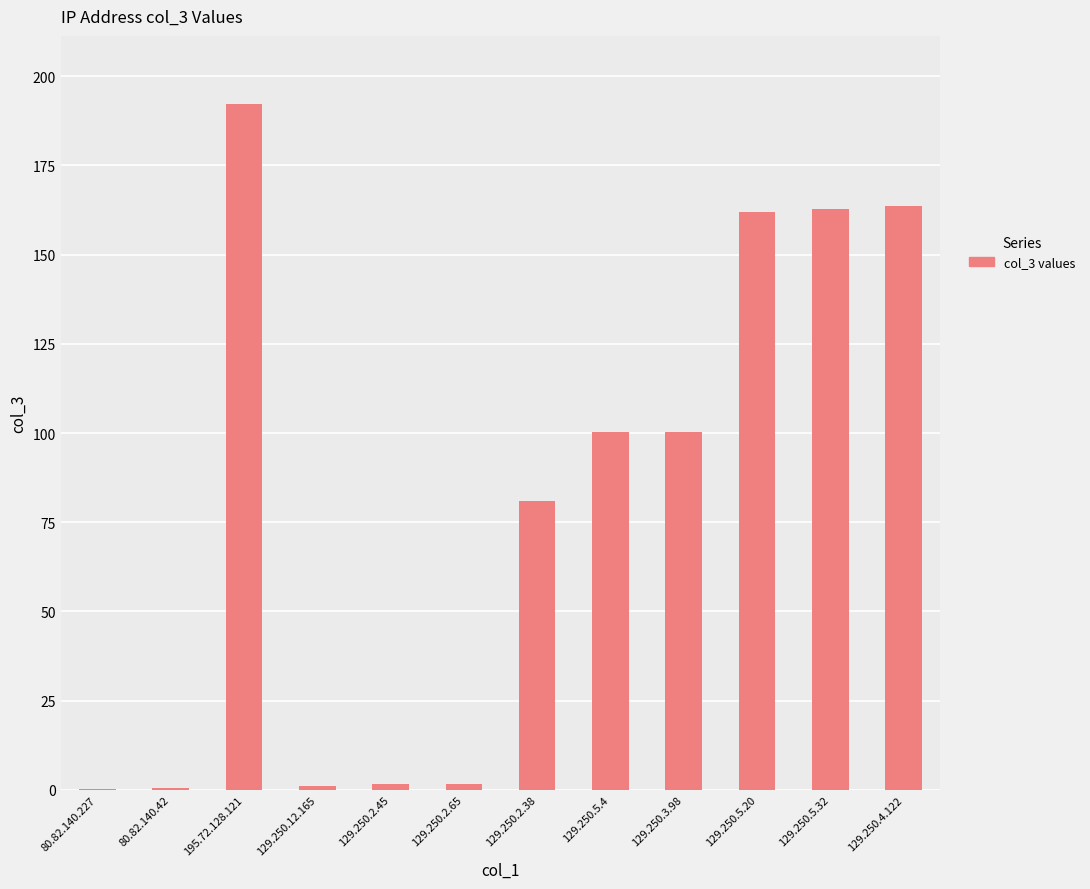

How many data points does each series have?

12